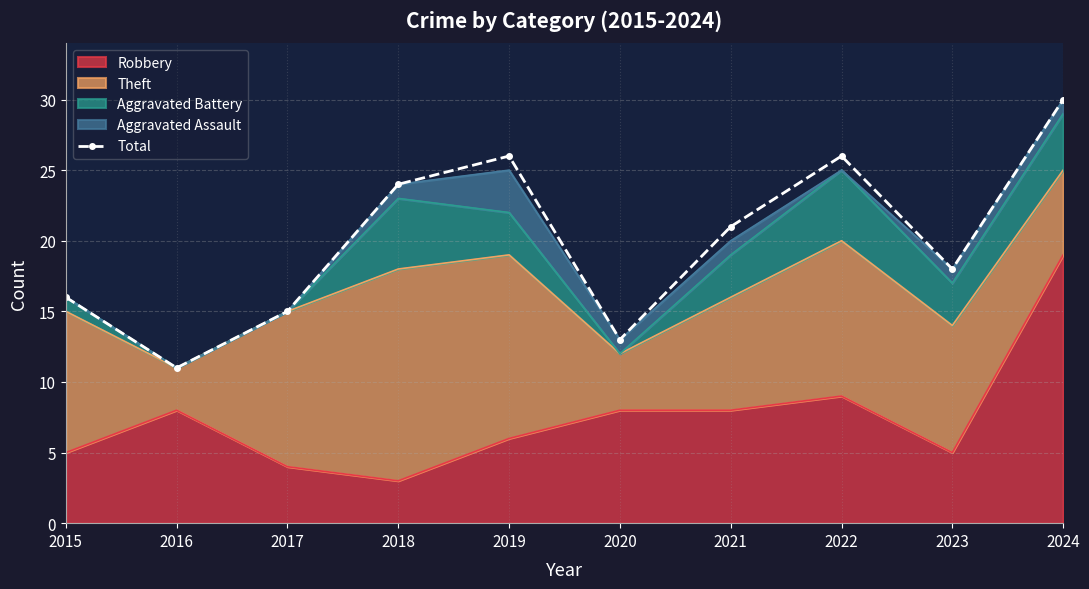

Is it true that the value at 2024 is 14?

False